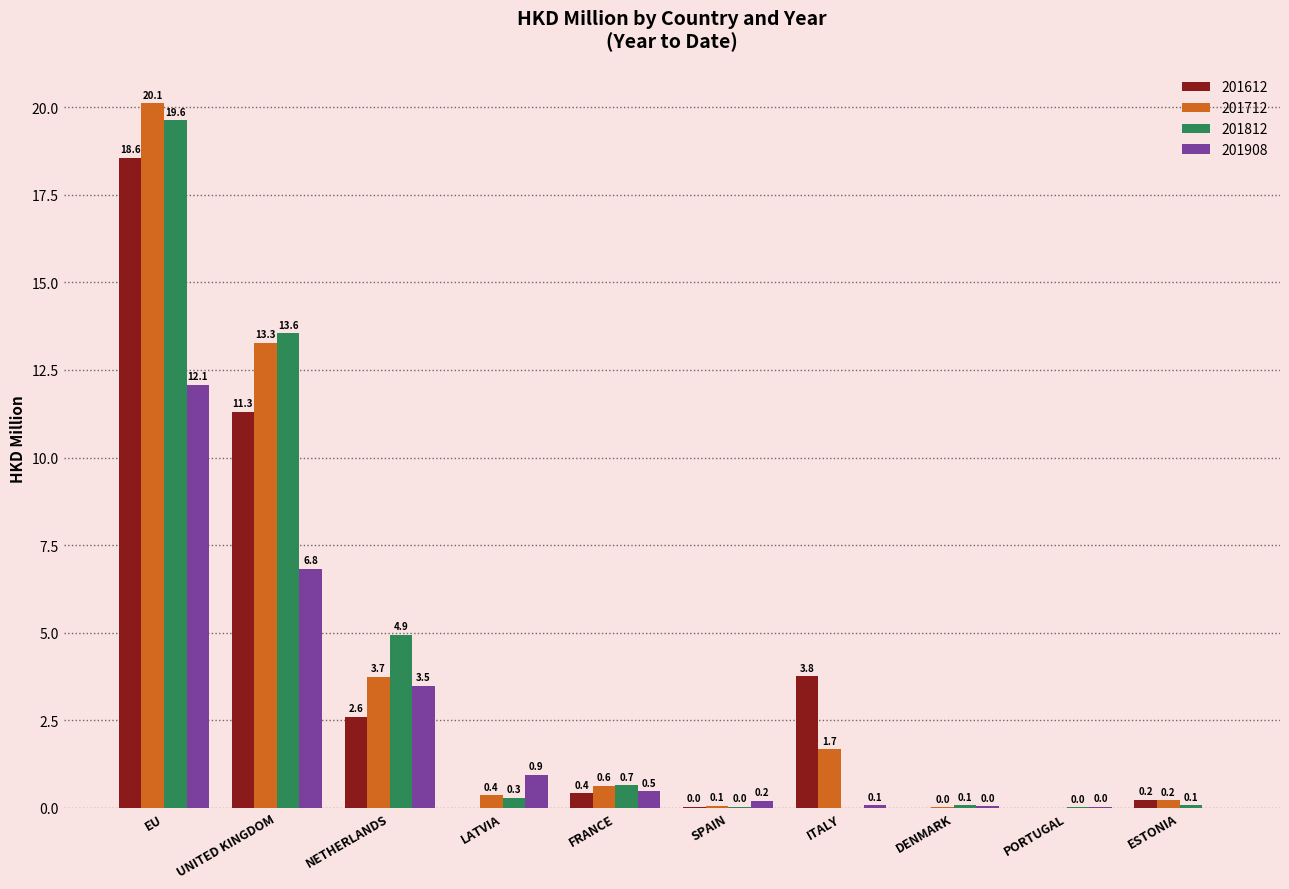

What is the total value across all series at NETHERLANDS?

14.8